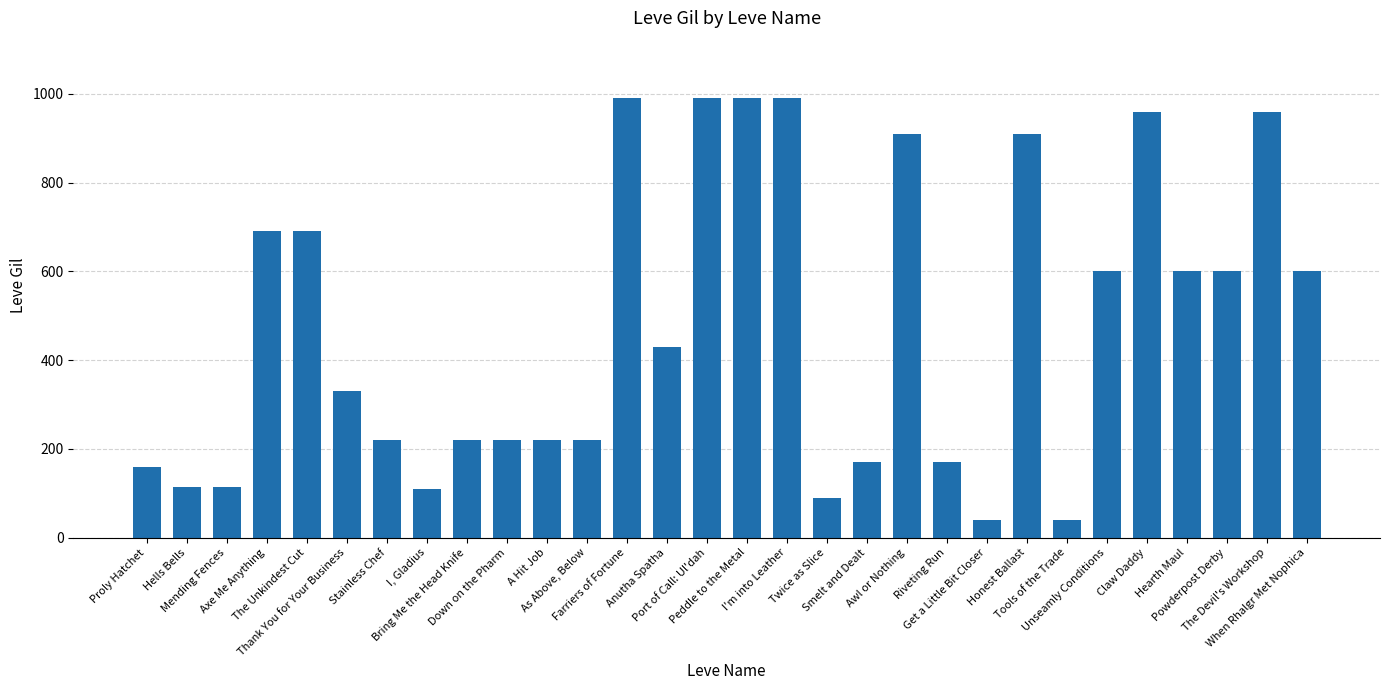

Are the bars grouped side by side (vs. stacked)?

No